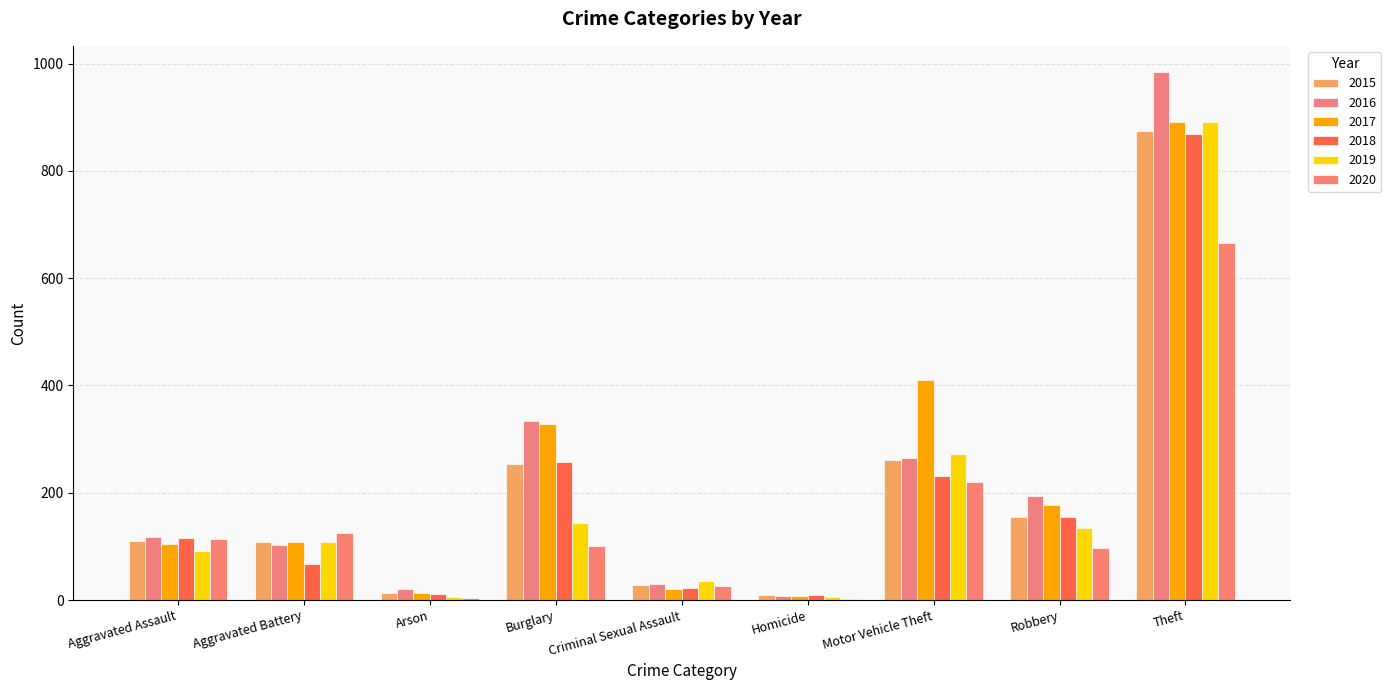

What is the value of the 2020 bar at the 3rd from the left?

4